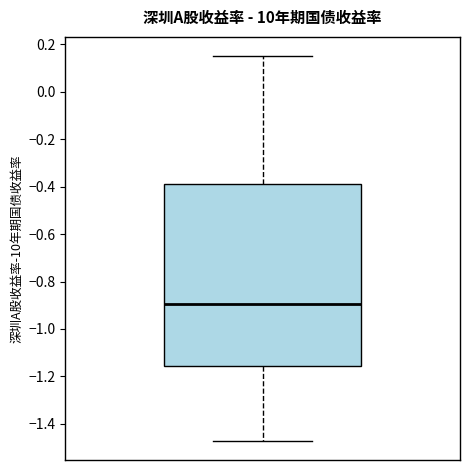

Read this box plot against the y-axis: the position of the median line, the range covered by the box, and the ends of both whiskers. The values are not printed on the chart, so give them approximately, as read against the axis.

median -0.90, box -1.16 to -0.38, whiskers -1.48 to 0.14